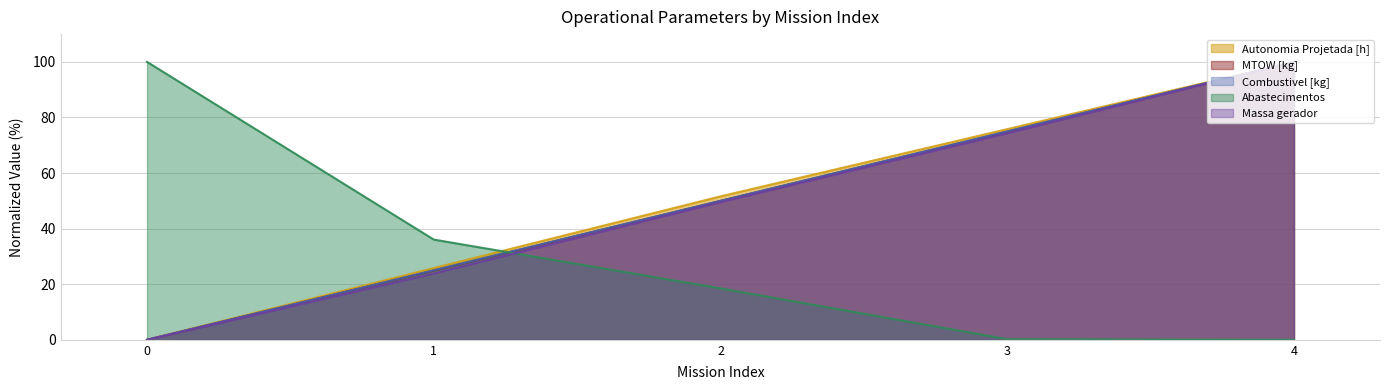

List the series in order of their peak value, lowest first.

Autonomia Projetada [h], MTOW [kg], Combustivel [kg], Abastecimentos, Massa gerador